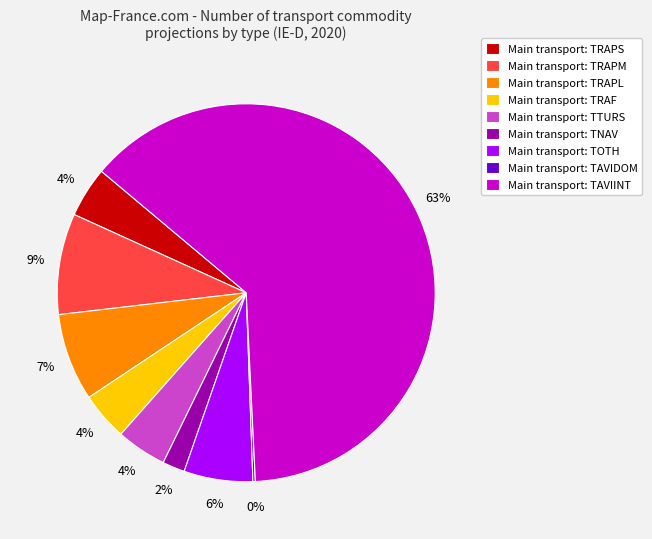

Does any single category account for the majority?

Yes